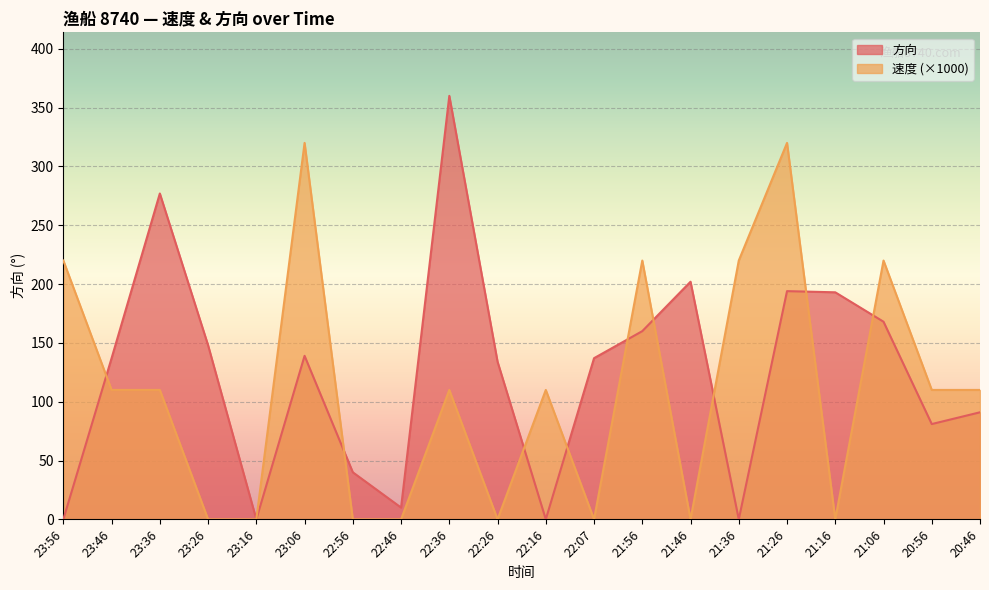

Which series changed the most between 23:16 and 21:26?

速度 (×1000)